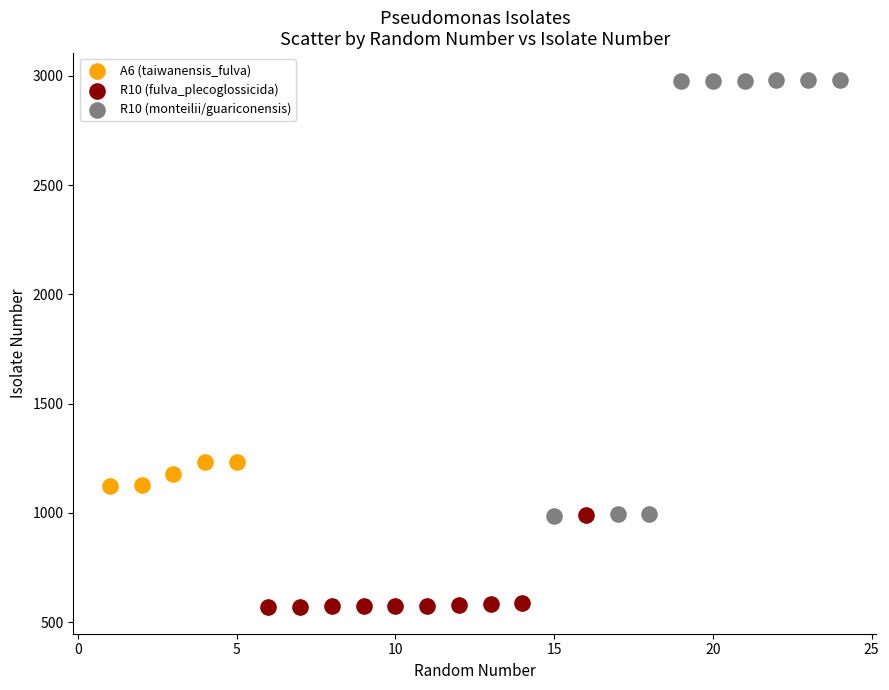

Which series contains the lowest Y value?

R10 (fulva_plecoglossicida)